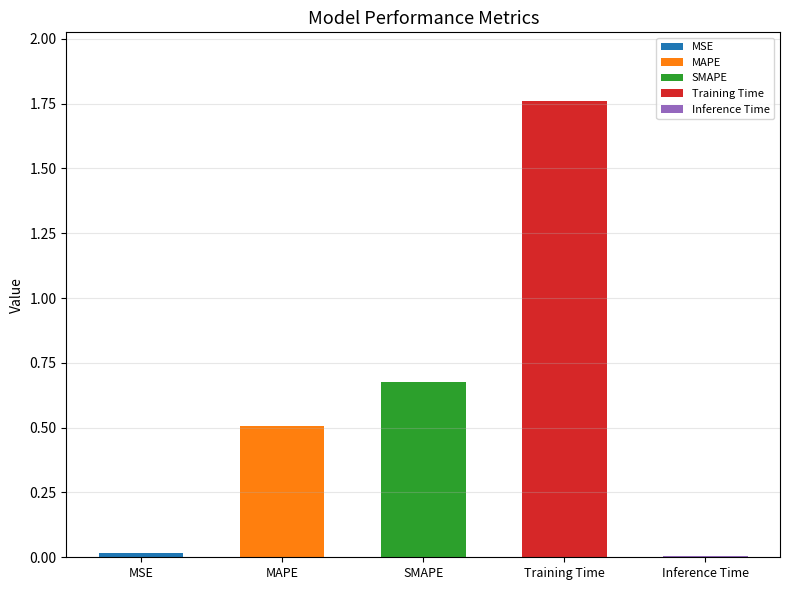

Which category has the lowest value across all series?

Inference Time